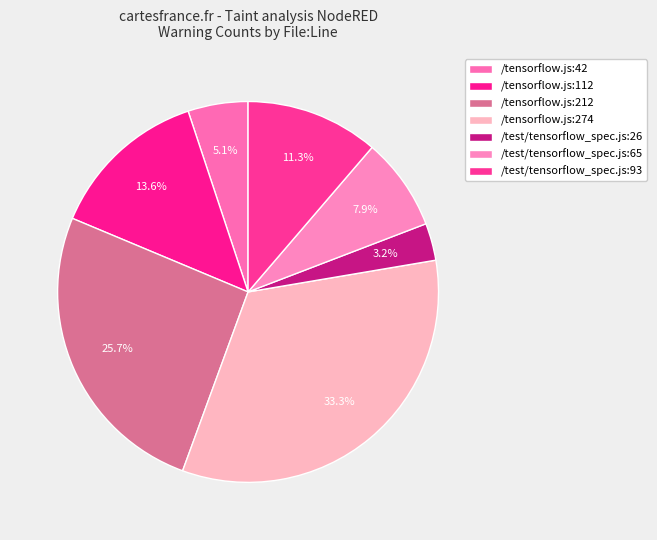

To the nearest percent, what is the difference between the largest and smallest slice percentages?

30%